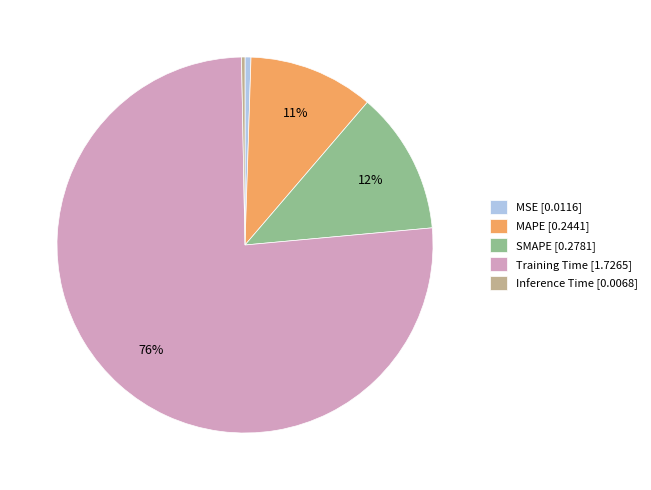

To the nearest percent, what percentage of the pie is SMAPE?

12%